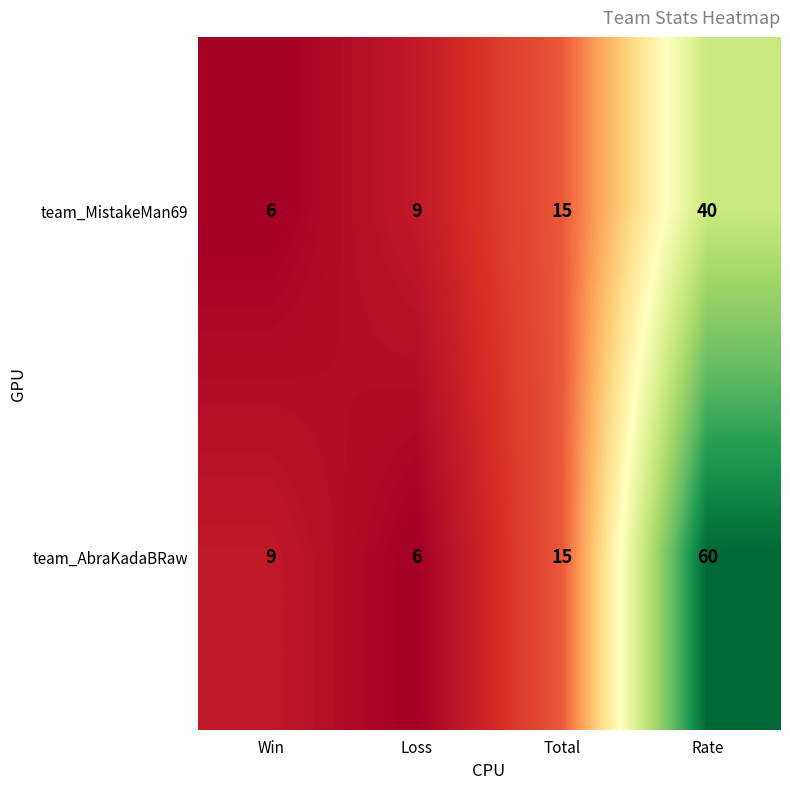

Rank the series by their maximum value, from highest to lowest.

team_AbraKadaBRaw, team_MistakeMan69